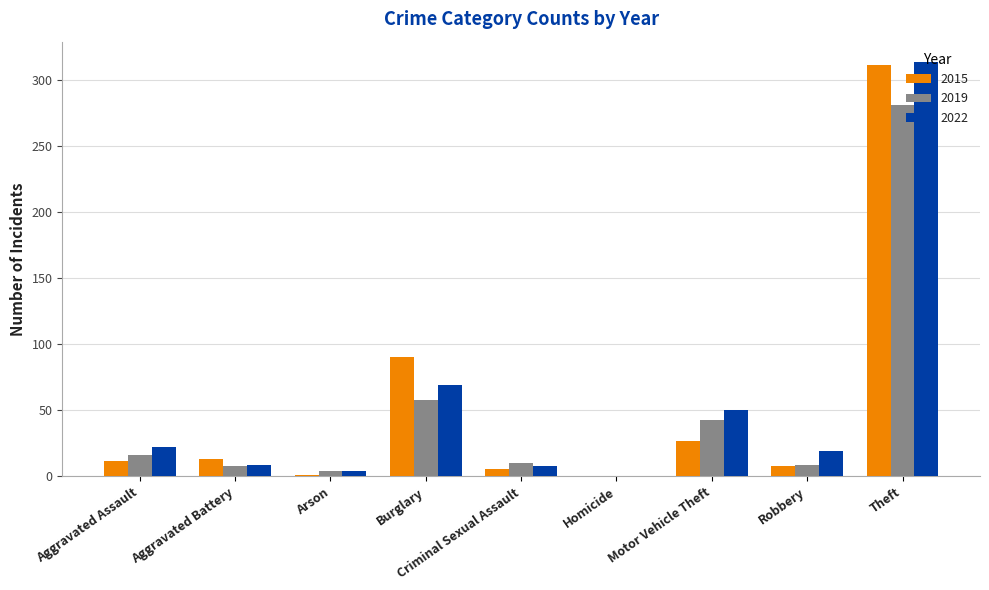

What is the sum of all 2019 values?

429